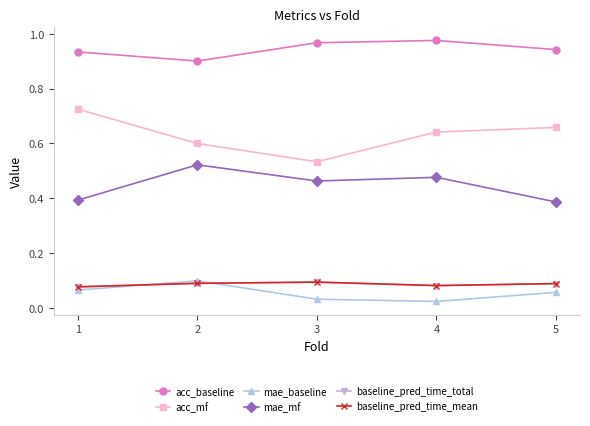

What is the greatest value displayed?

1.0